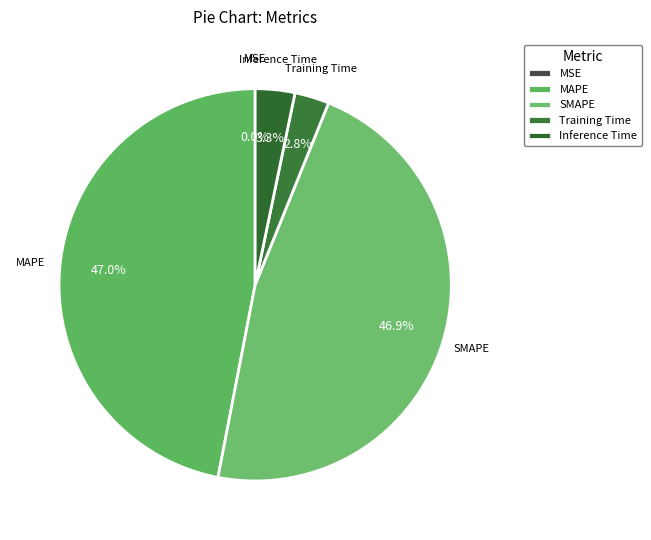

The SMAPE slice represents 36% of the pie. True or false?

False